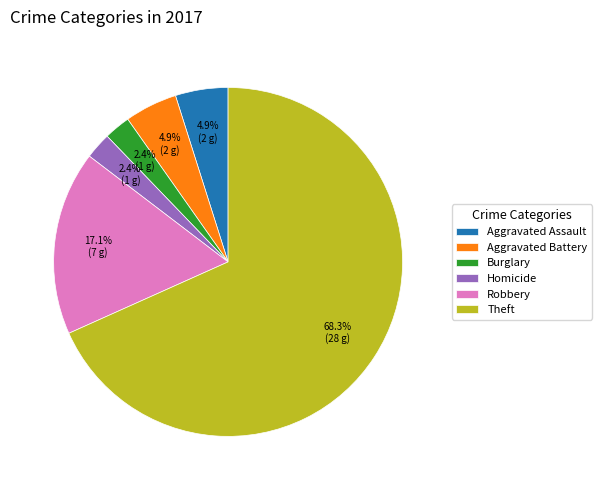

The Homicide slice represents 13% of the pie. True or false?

False